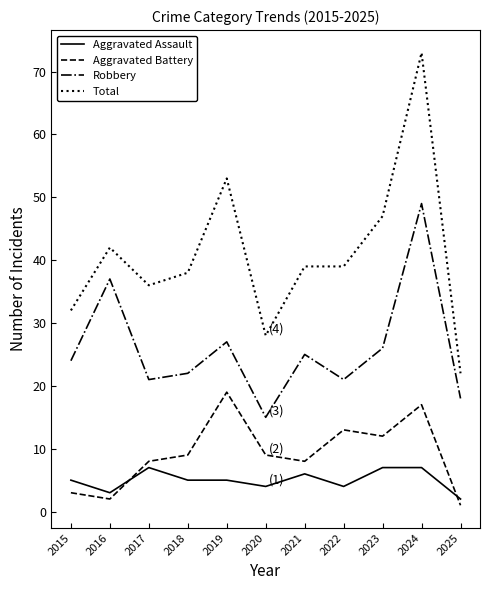

What is the average value of the Total series?

41